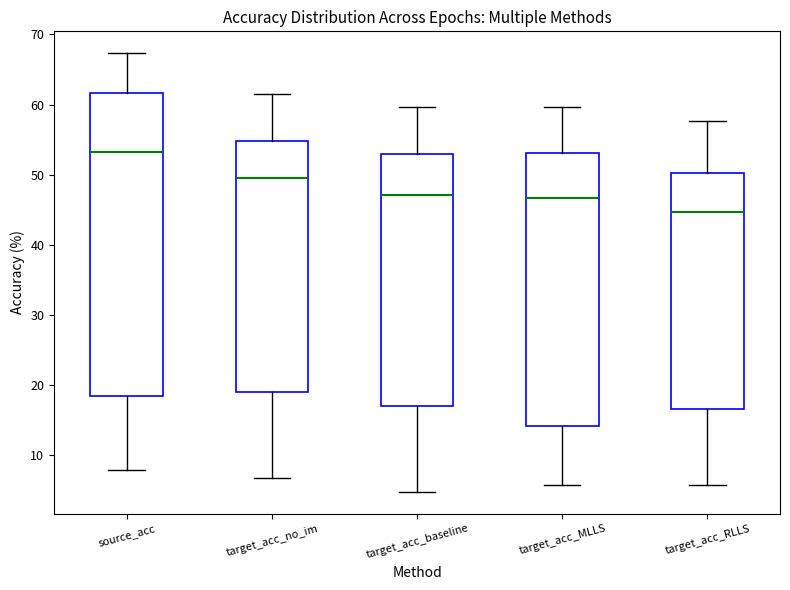

Which box's median line is the highest?

source_acc